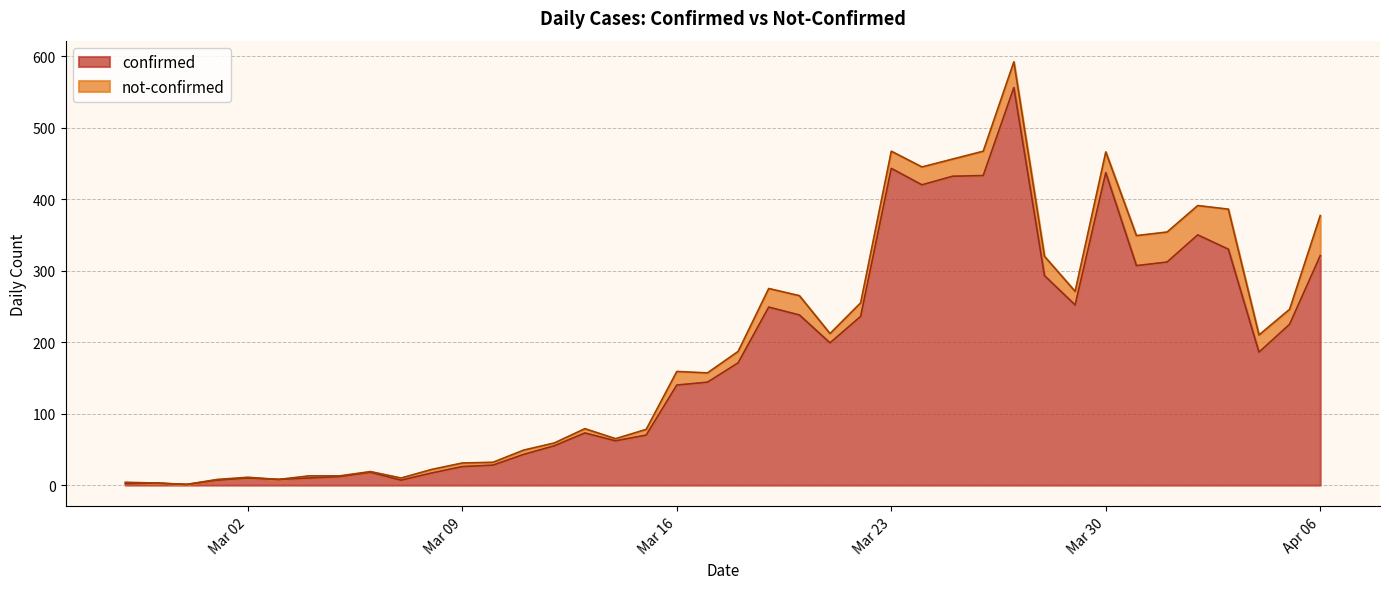

Which label corresponds to the largest value in the chart?

2020-03-27